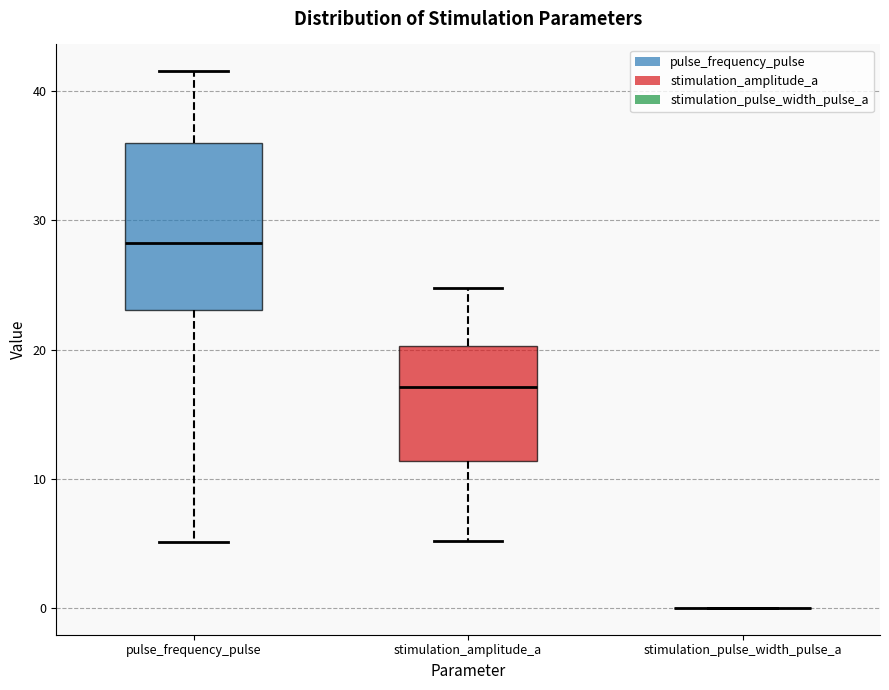

Reading left to right, read every box against the y-axis: the position of its median line, the range the box covers, and the ends of its whiskers. The values are not printed on the chart, so give them approximately, as read against the axis.

pulse_frequency_pulse: median 28, box 23 to 36, whiskers 5 to 42
stimulation_amplitude_a: median 17, box 11 to 20, whiskers 5 to 25
stimulation_pulse_width_pulse_a: box collapsed to a line at 0, whiskers 0 to 0